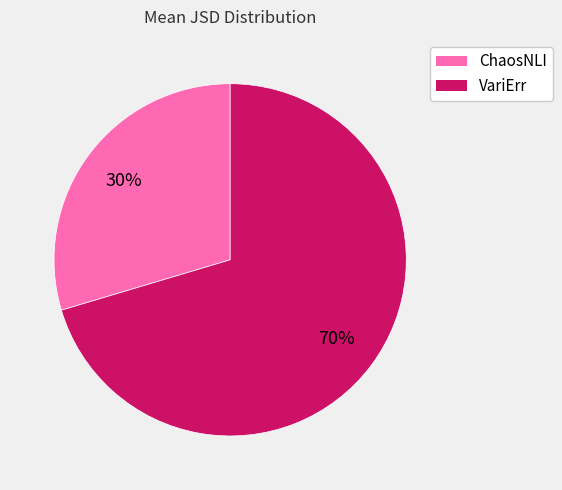

To the nearest percent, what is the combined percentage of VariErr and ChaosNLI?

100%